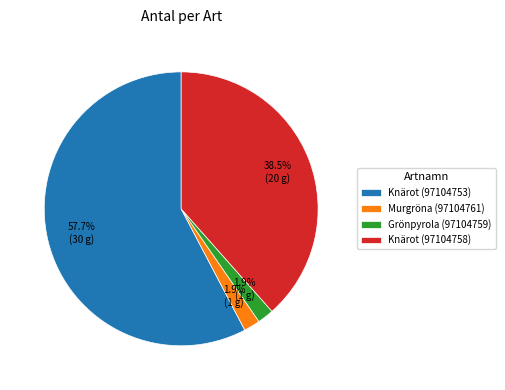

Which has a higher value, Knärot (97104753) or Grönpyrola (97104759)?

Knärot (97104753)